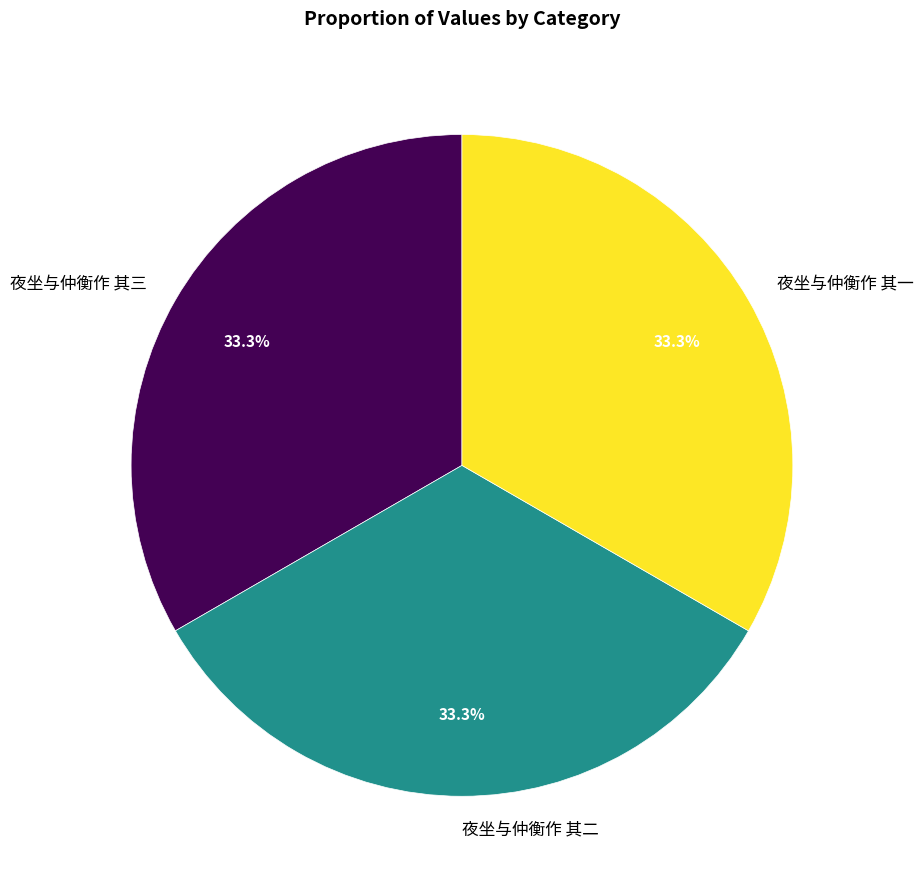

Combined, do 夜坐与仲衡作 其二 and 夜坐与仲衡作 其三 account for over 50%?

Yes